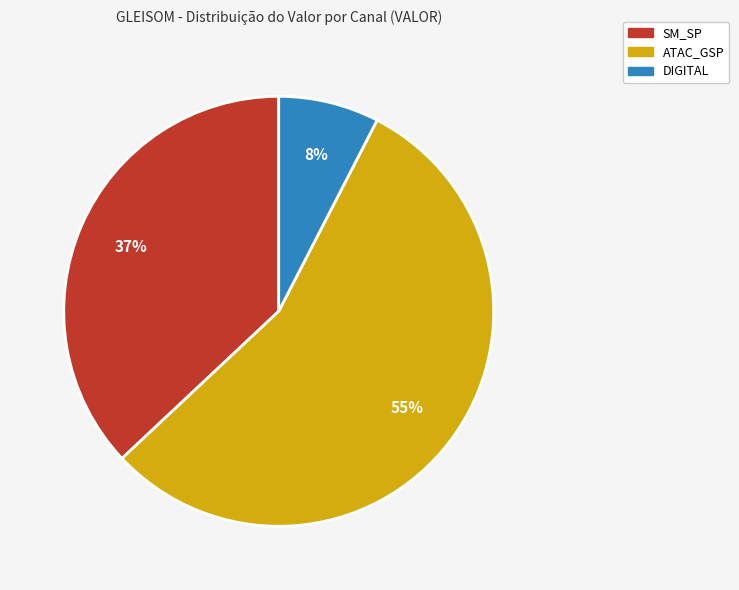

Is there a majority slice in this chart?

Yes